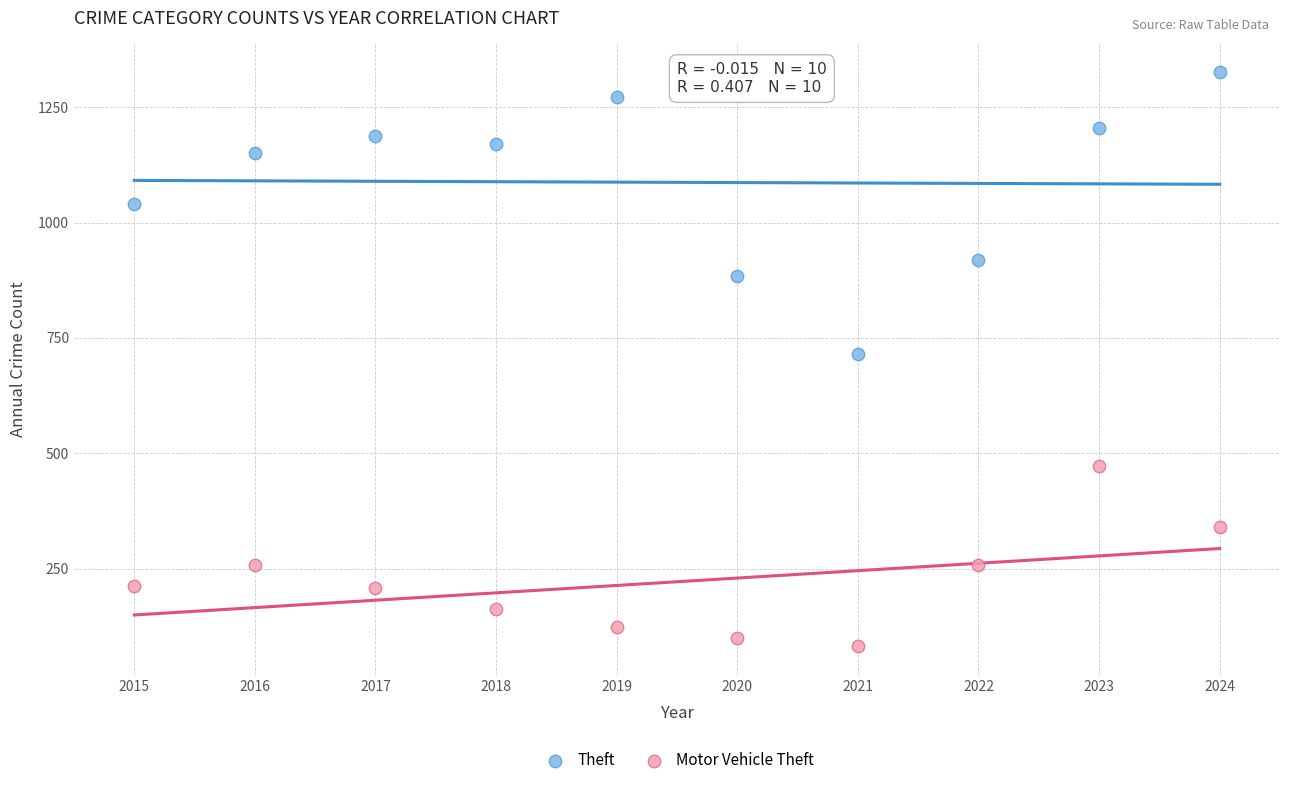

Which series reaches the maximum Y coordinate?

Theft